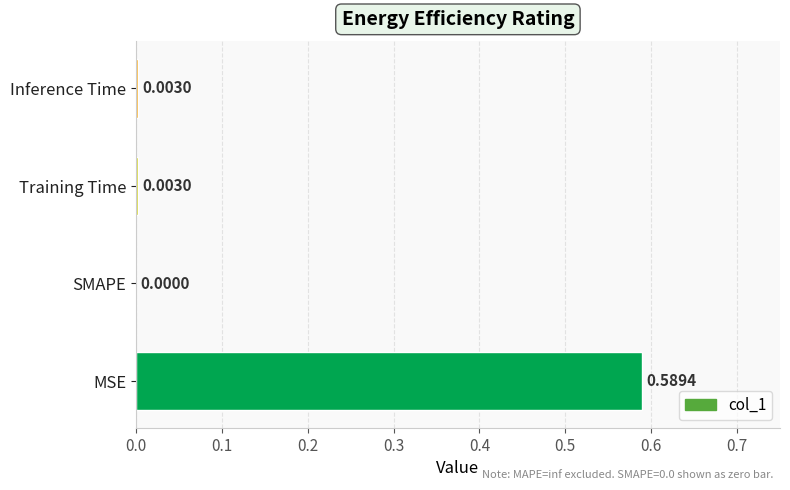

Which category has the highest value across all series?

MSE